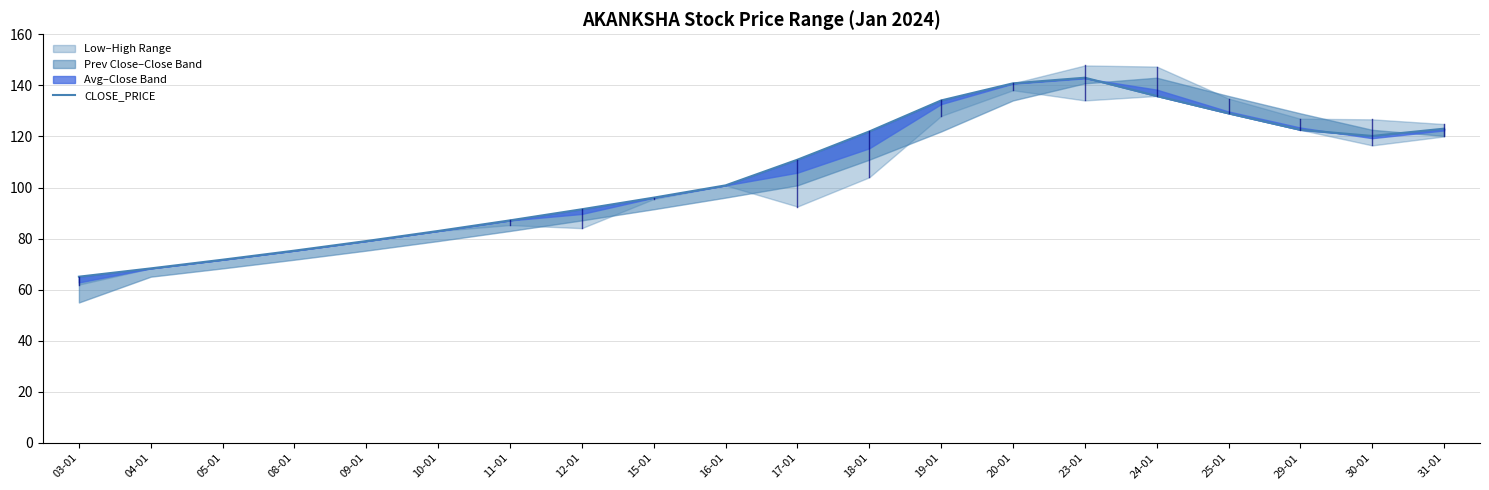

What is the ratio of the value at 04-01 to the value at 12-01?

0.7